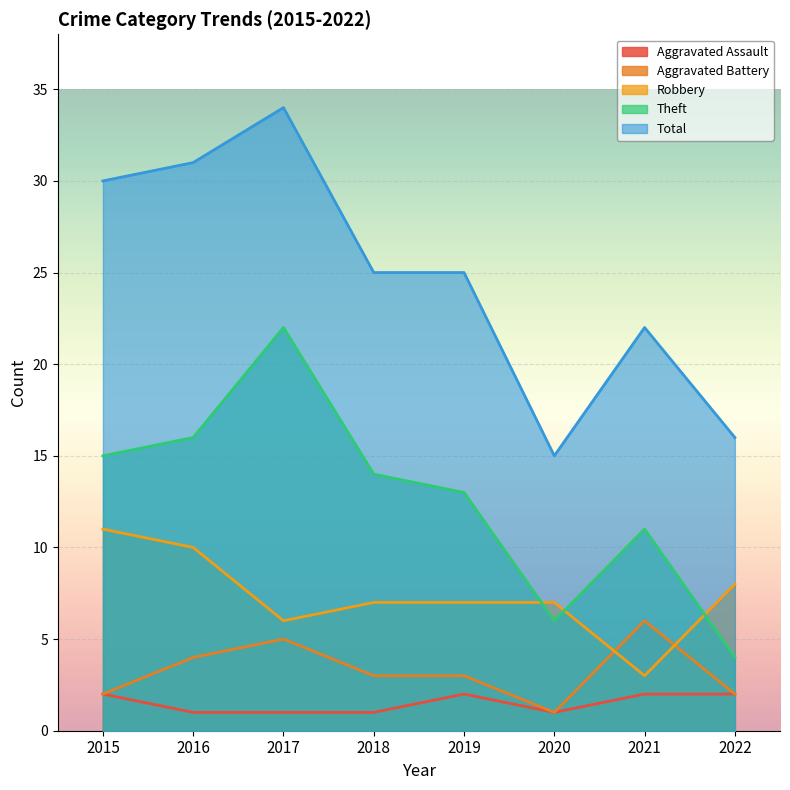

True or false: Total has a value of 9 at 2017.

False